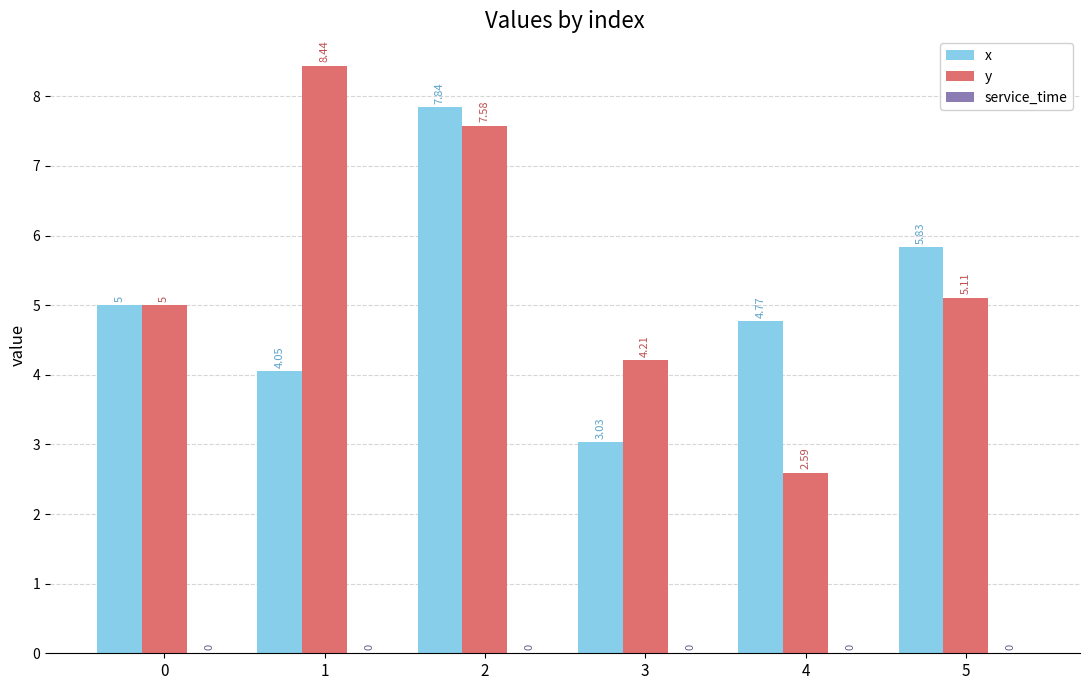

What is the highest value of the y series?

8.4